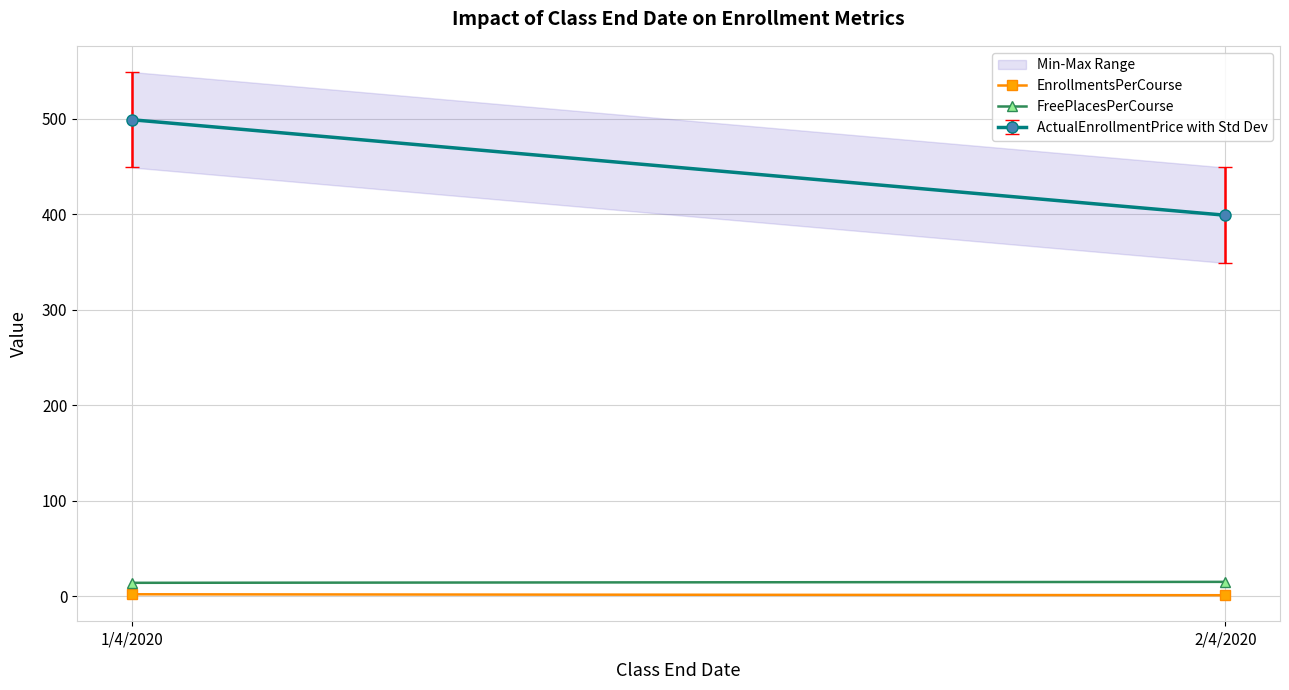

Between 2/4/2020 and 1/4/2020, which is larger?

1/4/2020